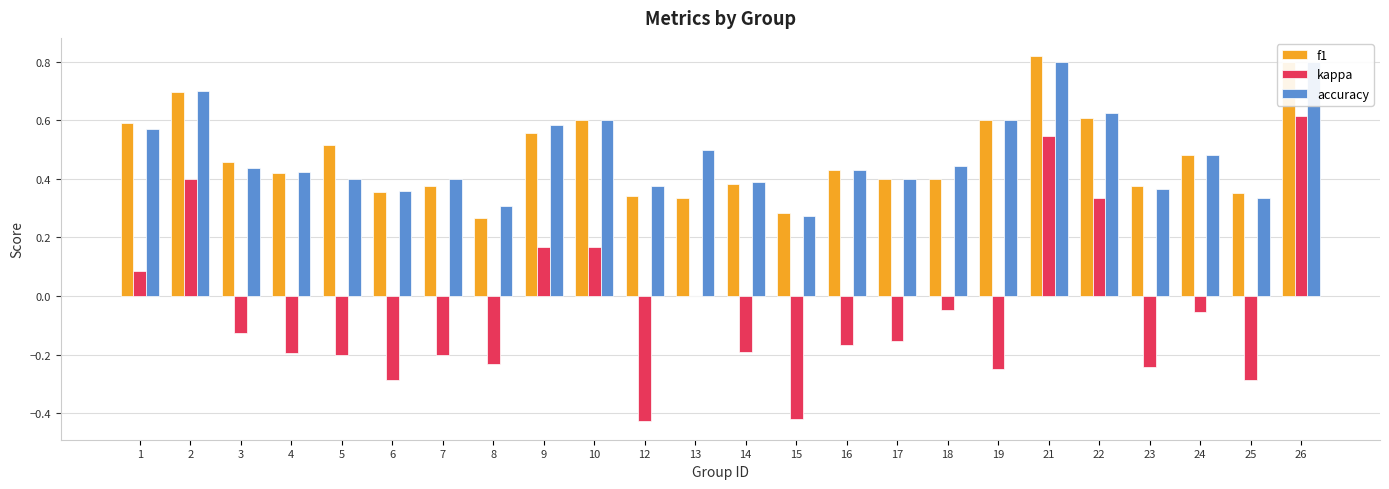

What is the maximum value shown in the chart?

0.8